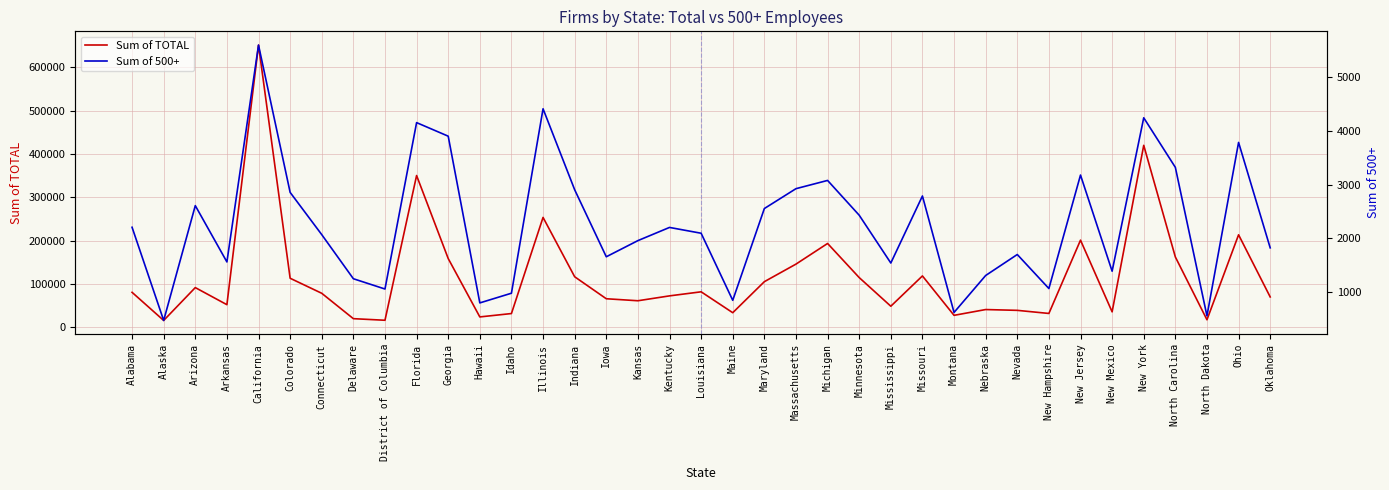

How many values in the Sum of 500+ series are below 2096?

18